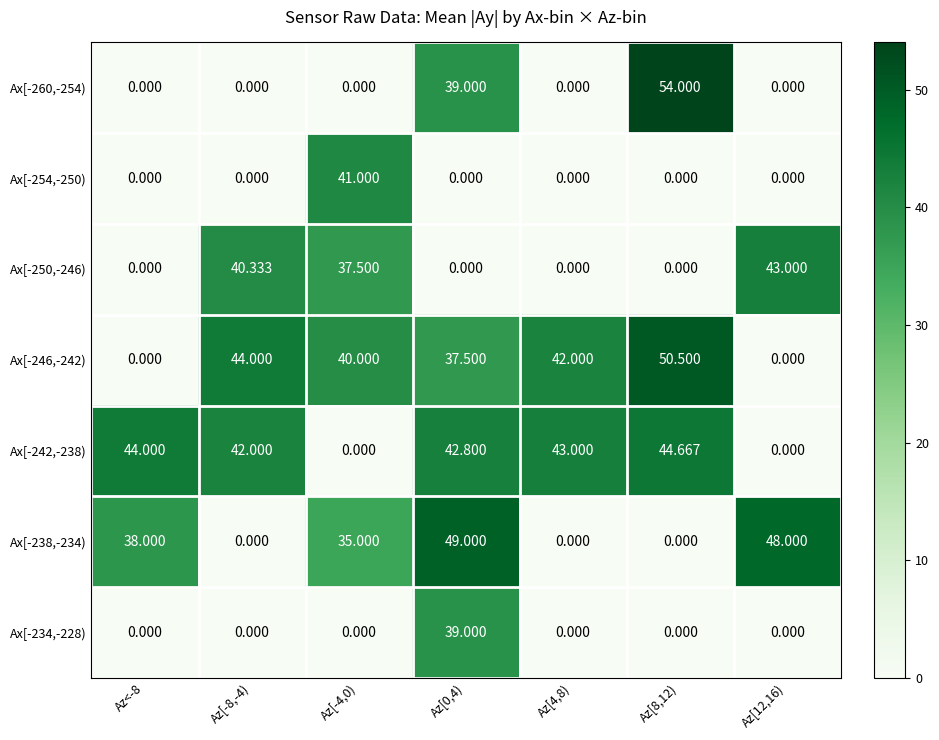

Which series has the largest total across all categories?

Ax[-242,-238)